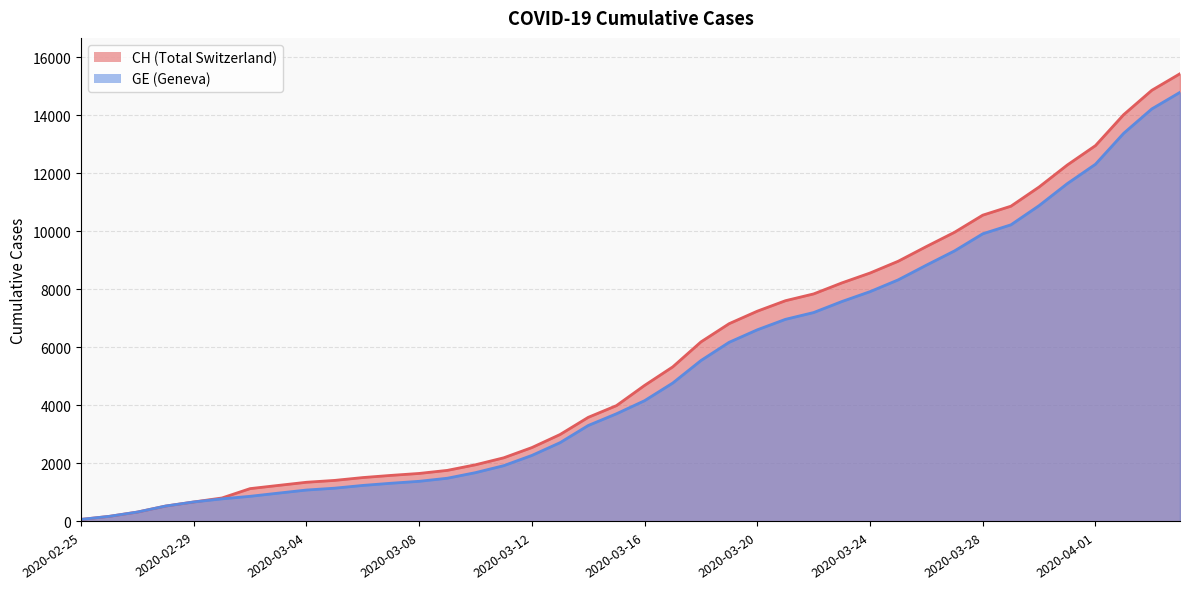

How many series are shown in this chart?

2